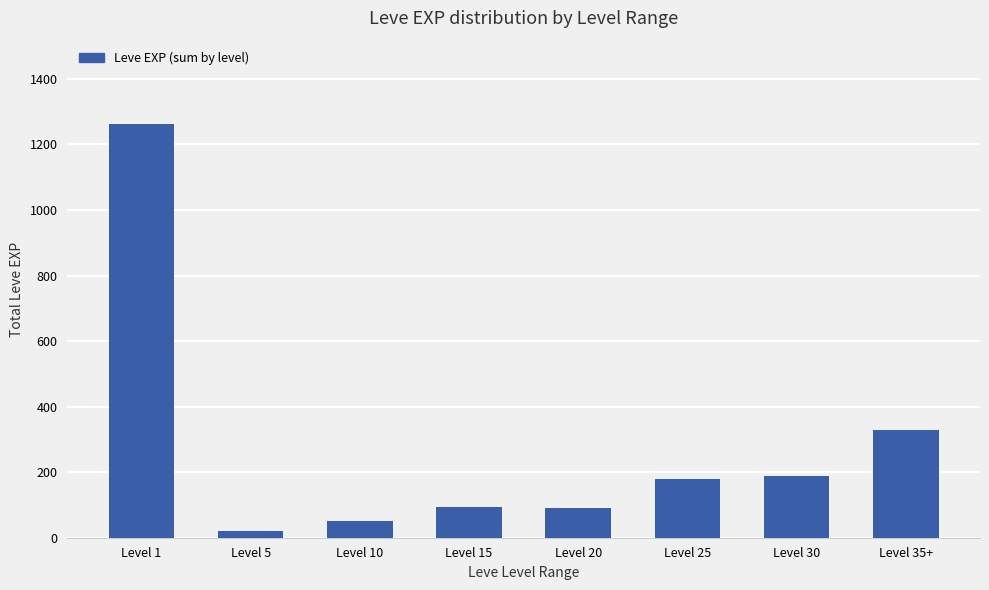

What is the greatest value displayed?

1264